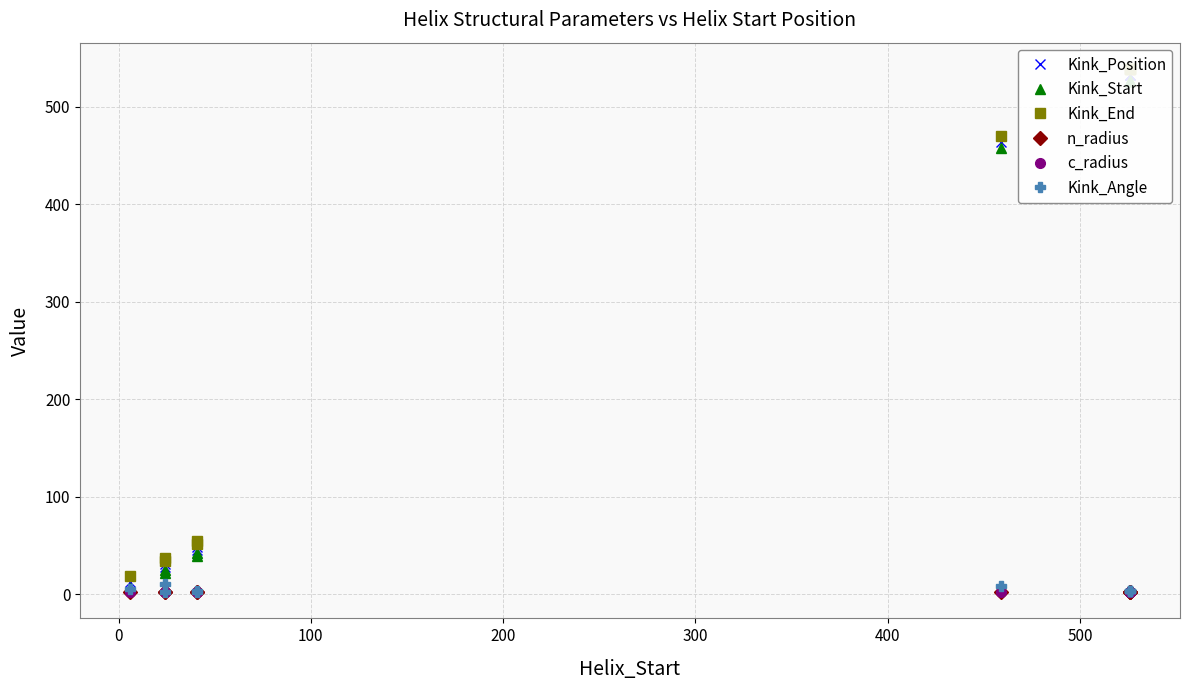

What is the average value of the Kink_End series?

282.0